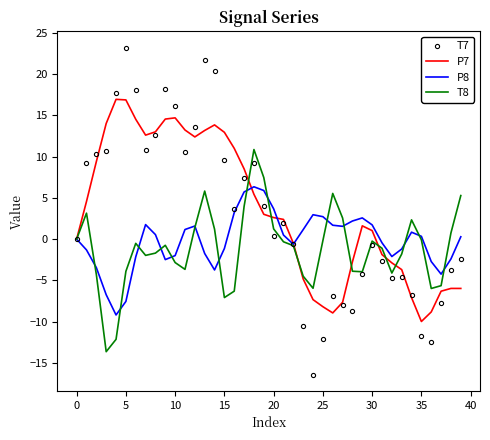

Rank the series by their maximum value, from lowest to highest.

P8, T8, P7, T7